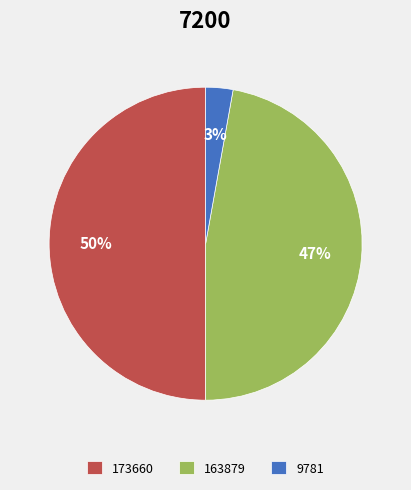

How many slices are in this pie chart?

3